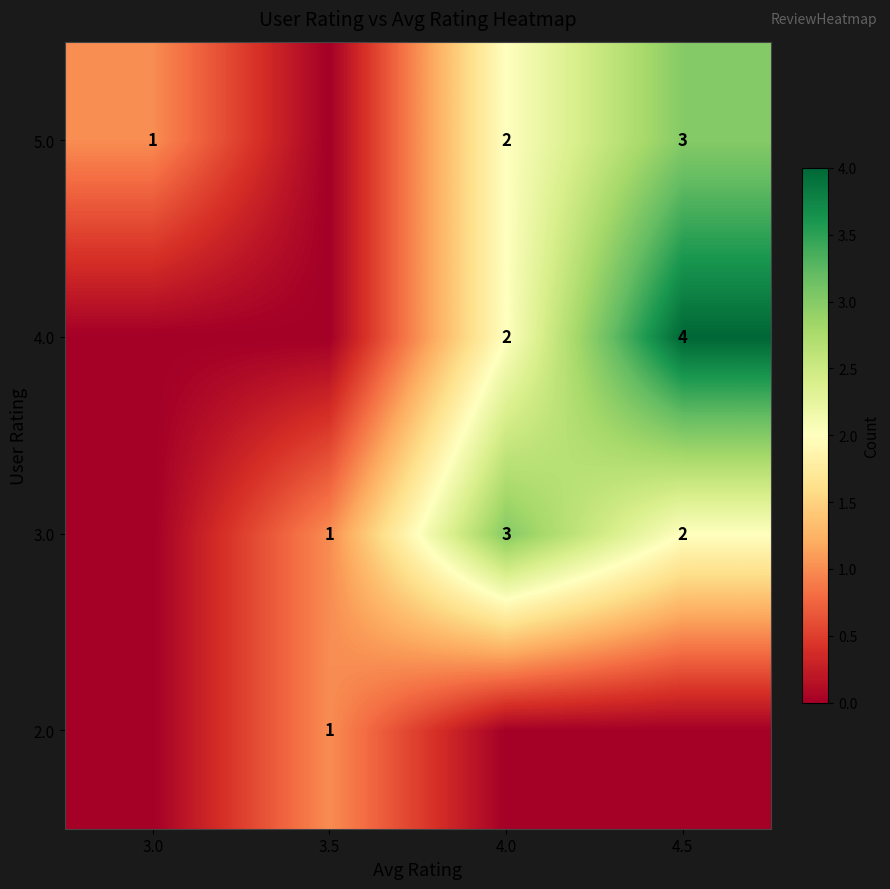

Is the value of row_1 at 3.5 greater than the value of row_3 at 4.0?

No